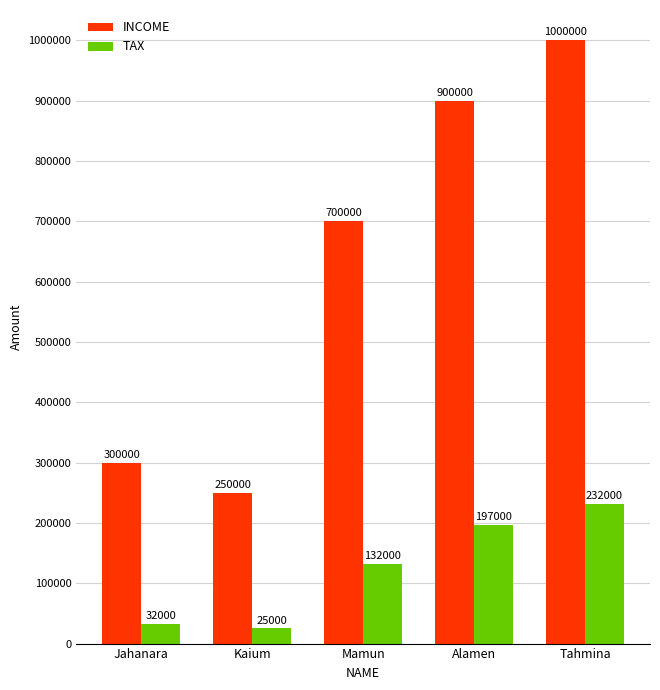

Reading left to right, list all the values displayed in this chart.

INCOME: 300000	250000	700000	900000	1000000
TAX: 32000	25000	132000	197000	232000